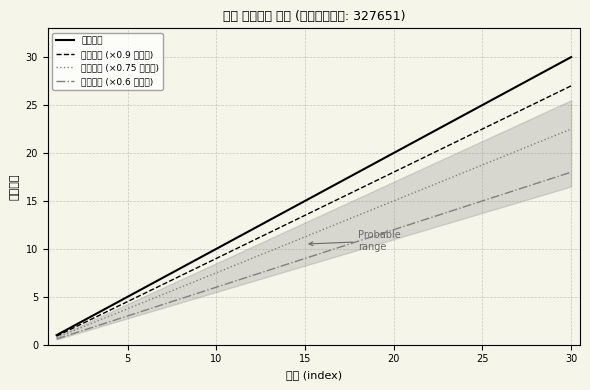

True or false: 문장번호 (×0.75 참고선) and 문장번호 (×0.6 참고선) intersect in this chart.

False